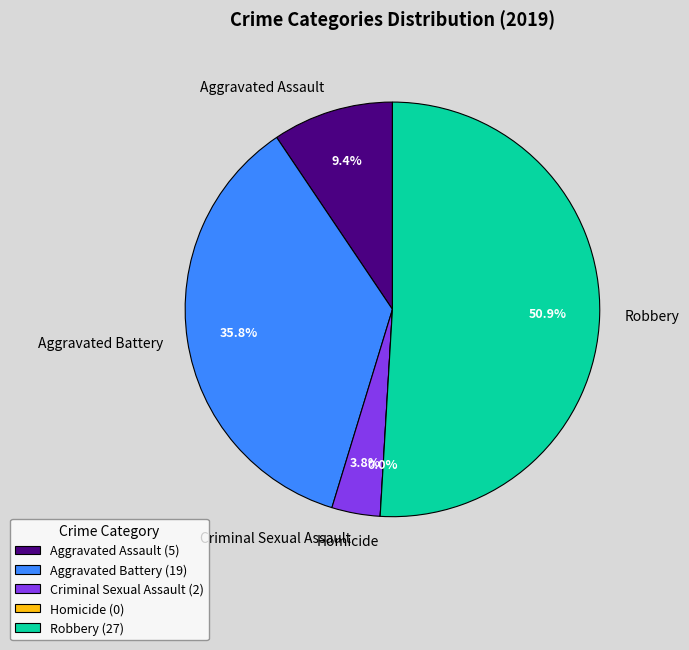

Which has a higher value, Robbery or Aggravated Battery?

Robbery